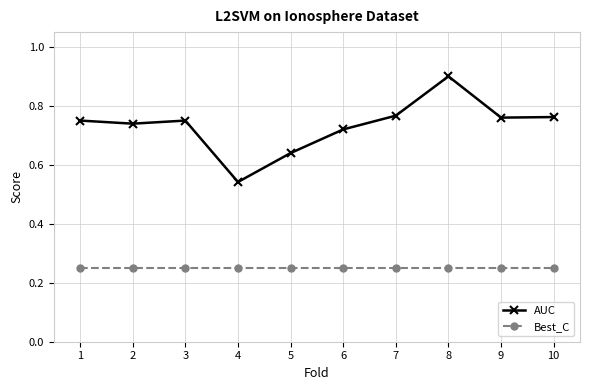

True or false: Best_C and AUC intersect in this chart.

False